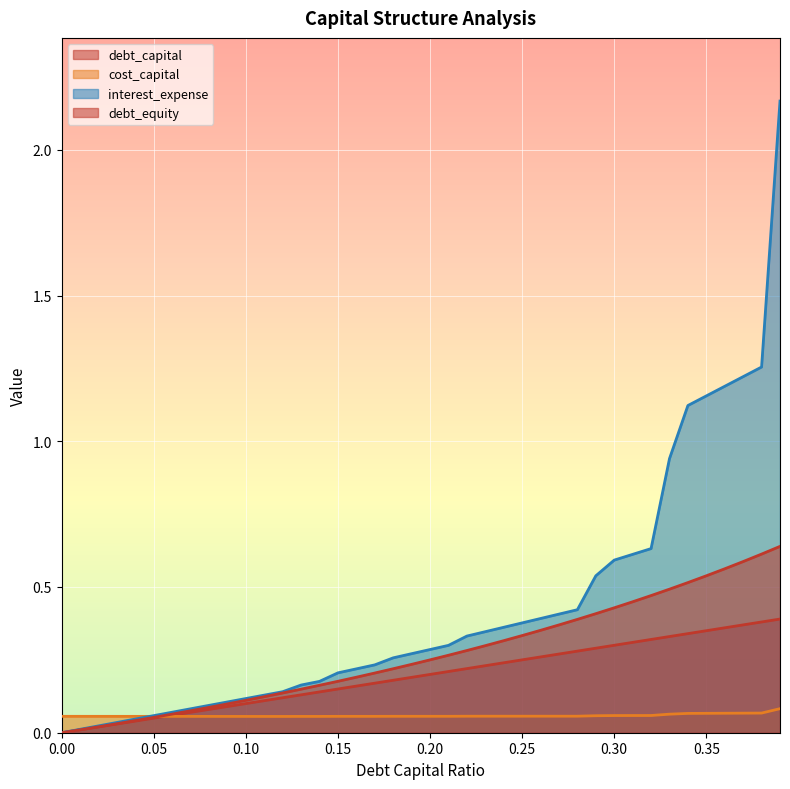

What is the difference between the debt_capital values at 0.12 and 0.23?

0.1